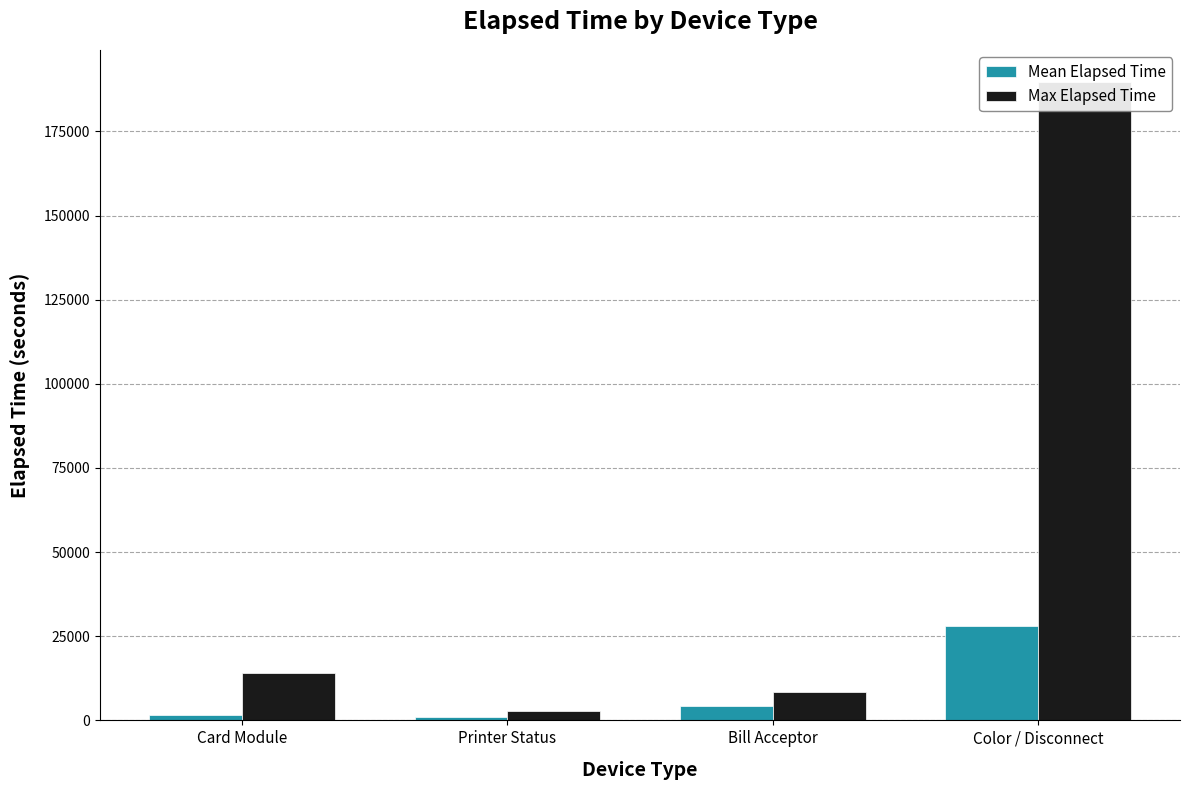

What is the total value across all series at Bill Acceptor?

12662.0